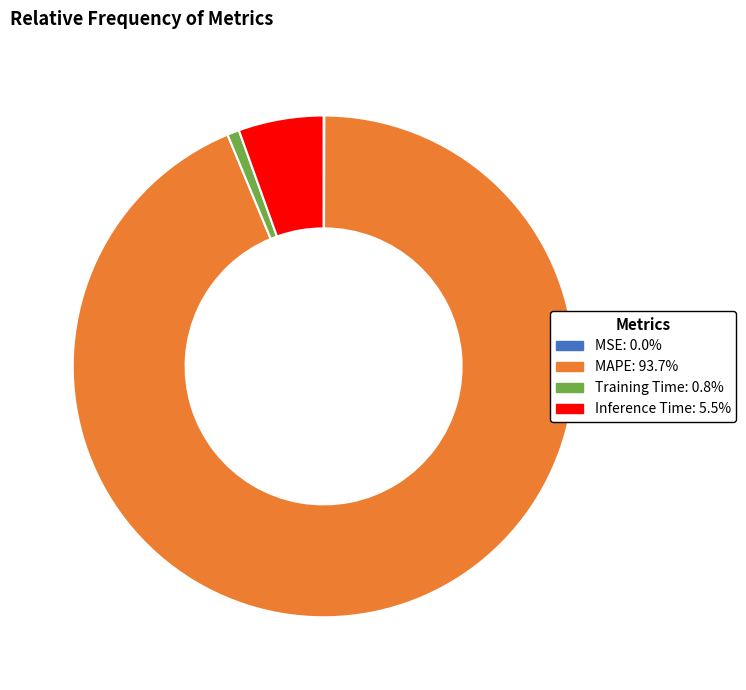

Between MAPE and Training Time, which is larger?

MAPE